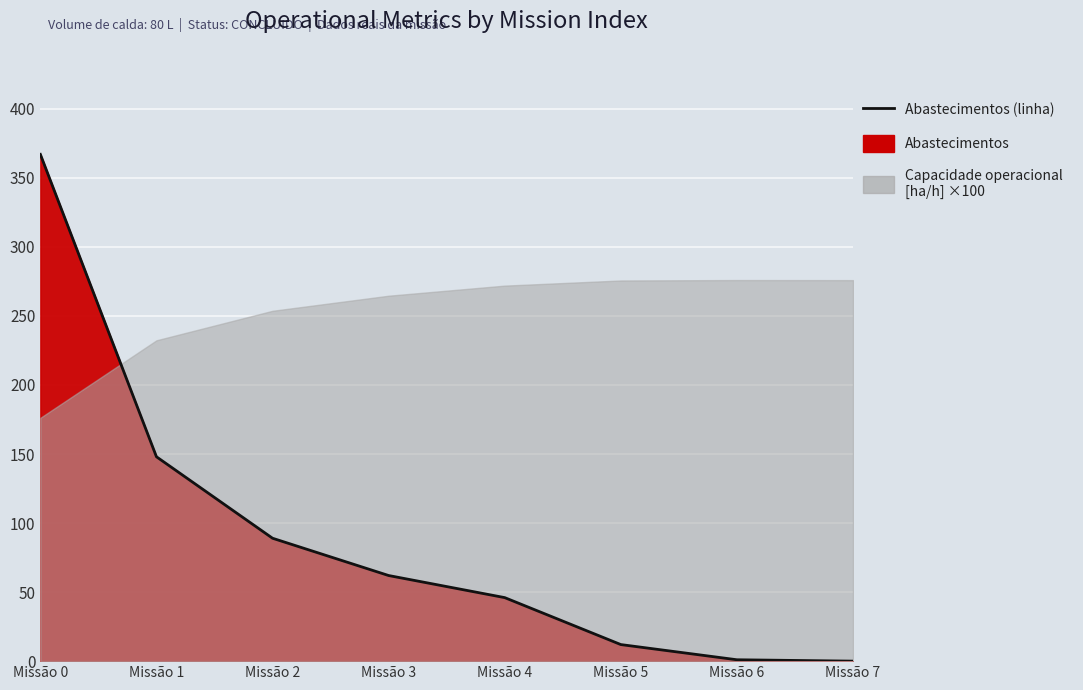

Does the chart display data point markers on the line(s)?

No